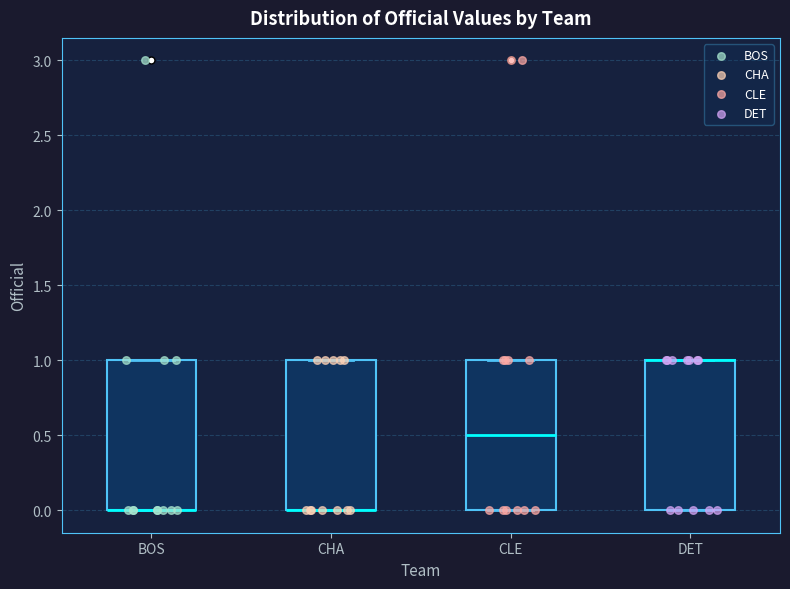

Reading left to right, transcribe this box plot: for each box, give where its median line is, the range the box spans, and where its two whiskers end, as read against the y-axis. The values are not printed on the chart, so give them approximately, as read against the axis.

BOS: median 0.0 (drawn on the box's lower edge), box 0.0 to 1.0, whiskers 0.0 to 1.0
CHA: median 0.0 (drawn on the box's lower edge), box 0.0 to 1.0, whiskers 0.0 to 1.0
CLE: median 0.5, box 0.0 to 1.0, whiskers 0.0 to 1.0
DET: median 1.0 (drawn on the box's upper edge), box 0.0 to 1.0, whiskers 0.0 to 1.0